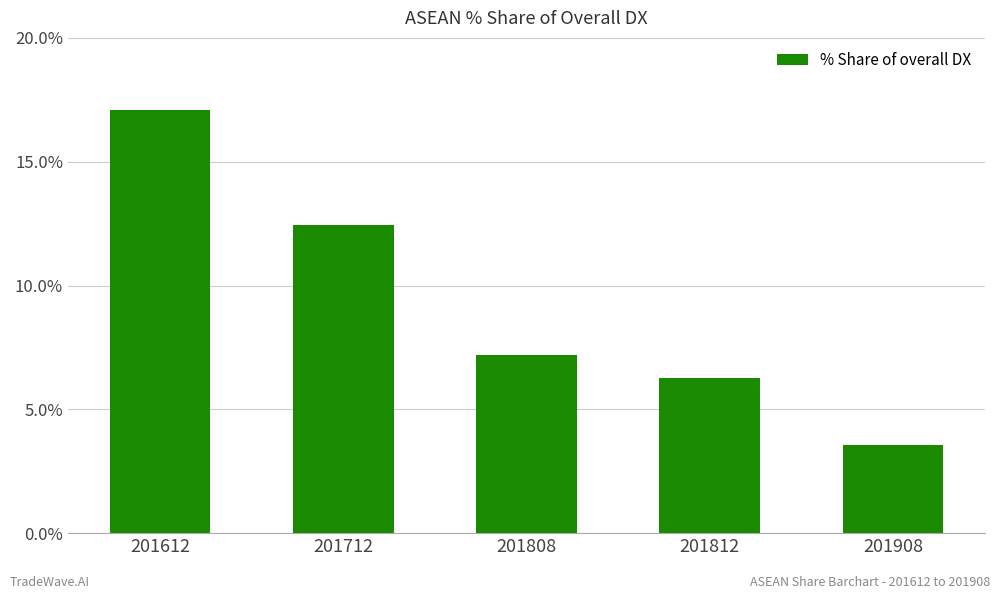

Reading left to right, transcribe all the data shown in this chart.

201612=17.1	201712=12.5	201808=7.2	201812=6.3	201908=3.6